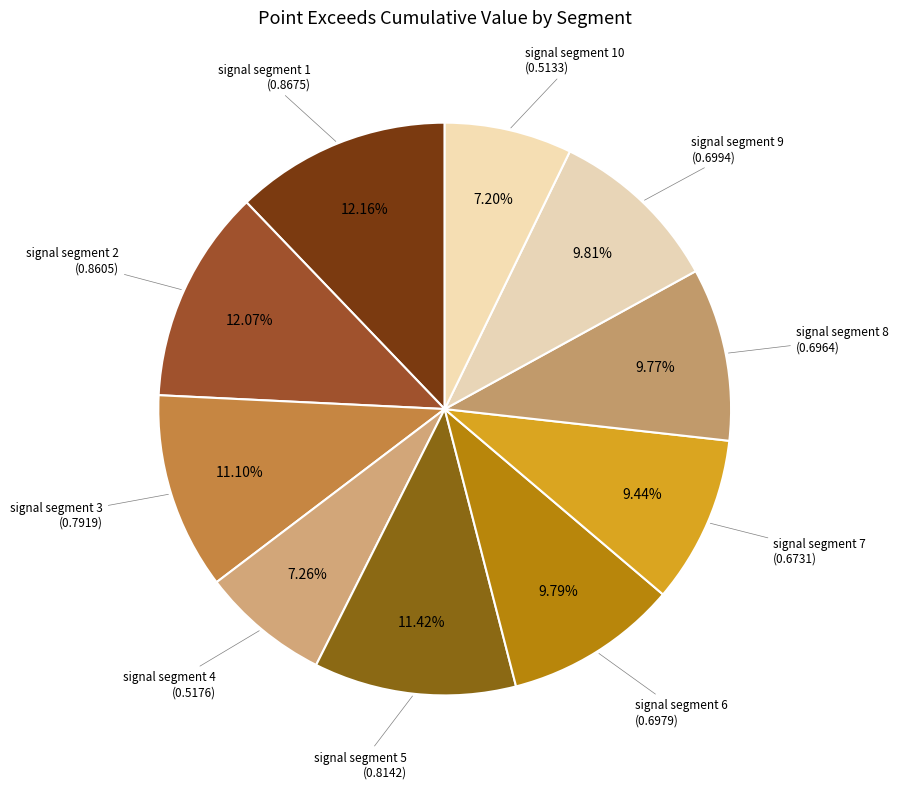

How many segments does this pie chart have?

10